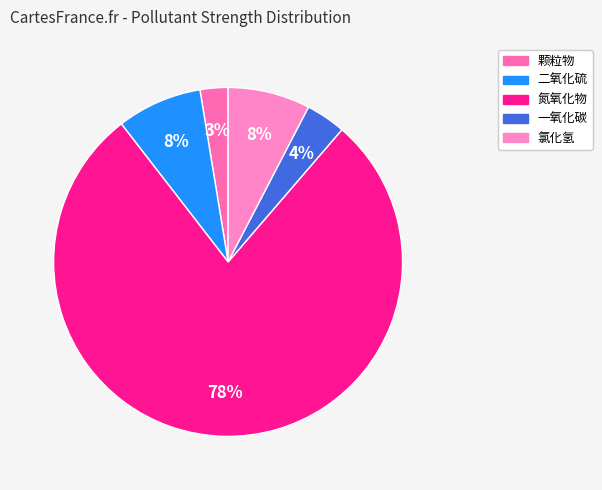

What percentage is the 二氧化硫 slice, to the nearest percent?

8%